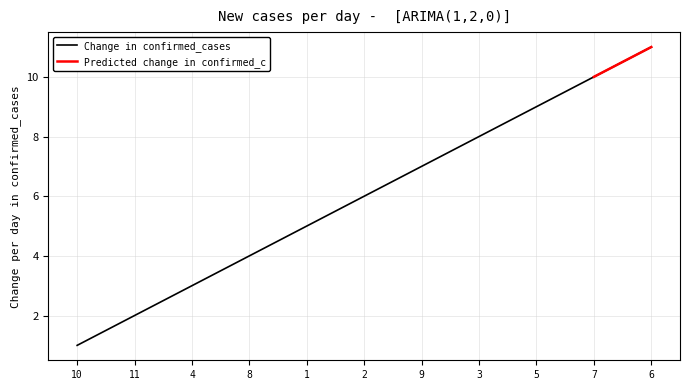

At which label does Change in confirmed_cases reach its minimum?

10